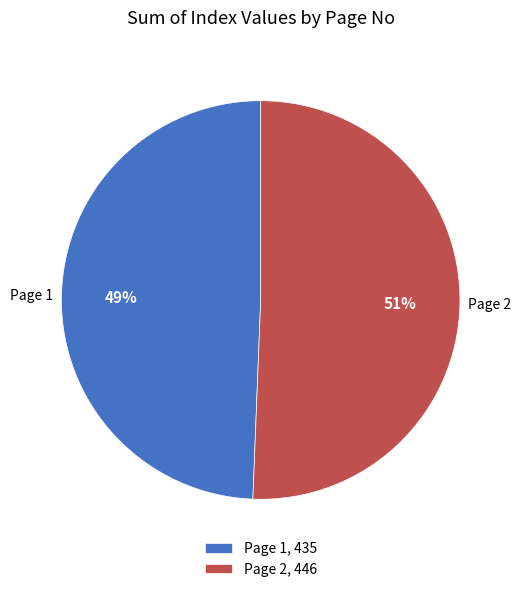

How many slices are in this pie chart?

2